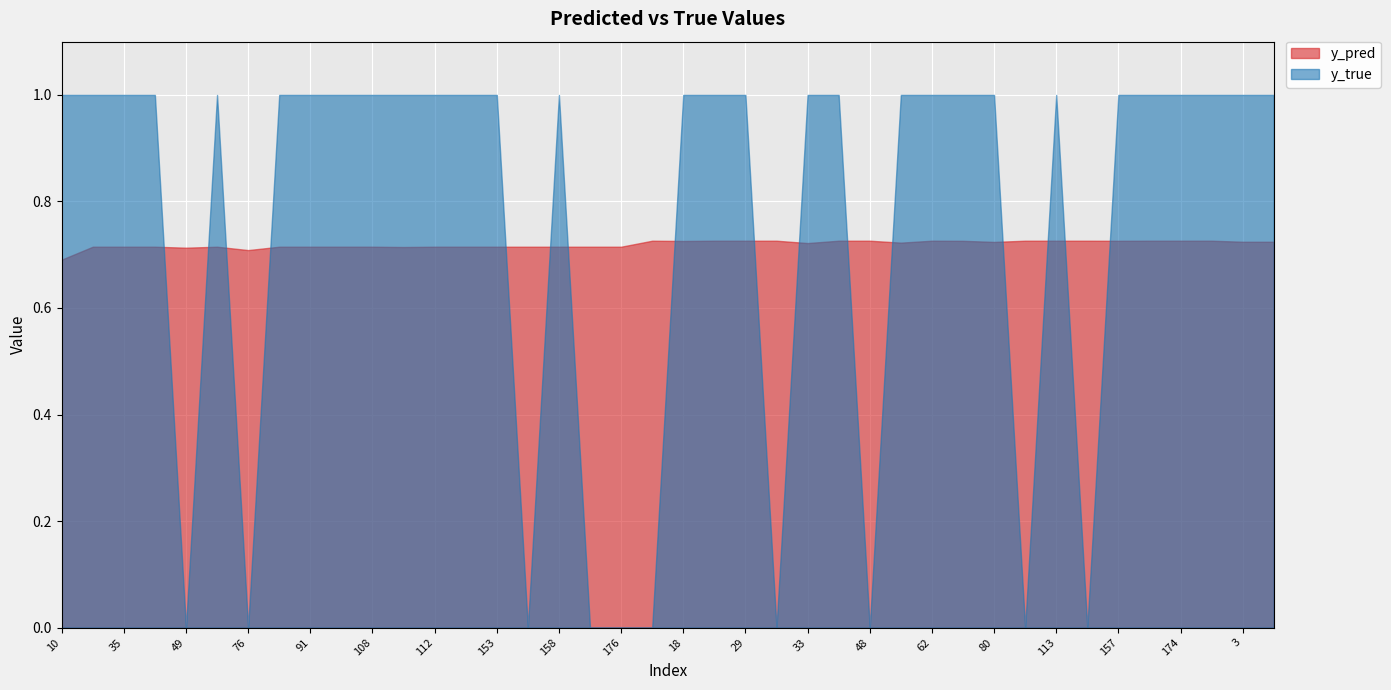

What is the total value across all series at 40?

1.7